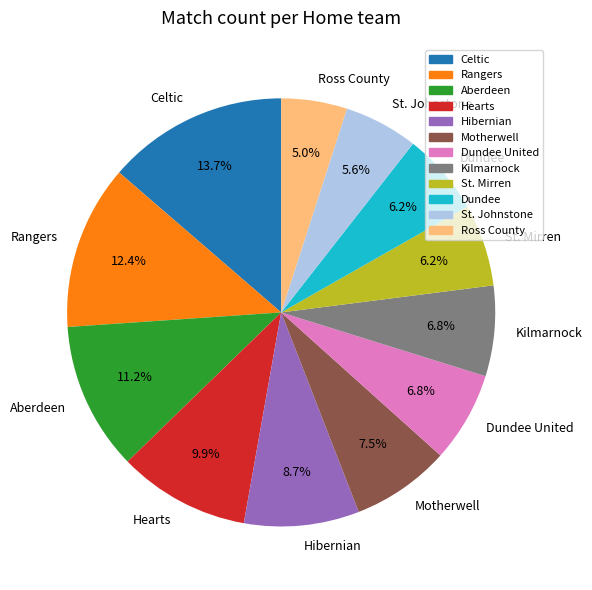

To the nearest percent, what is the combined percentage of St. Mirren and Hearts?

16%